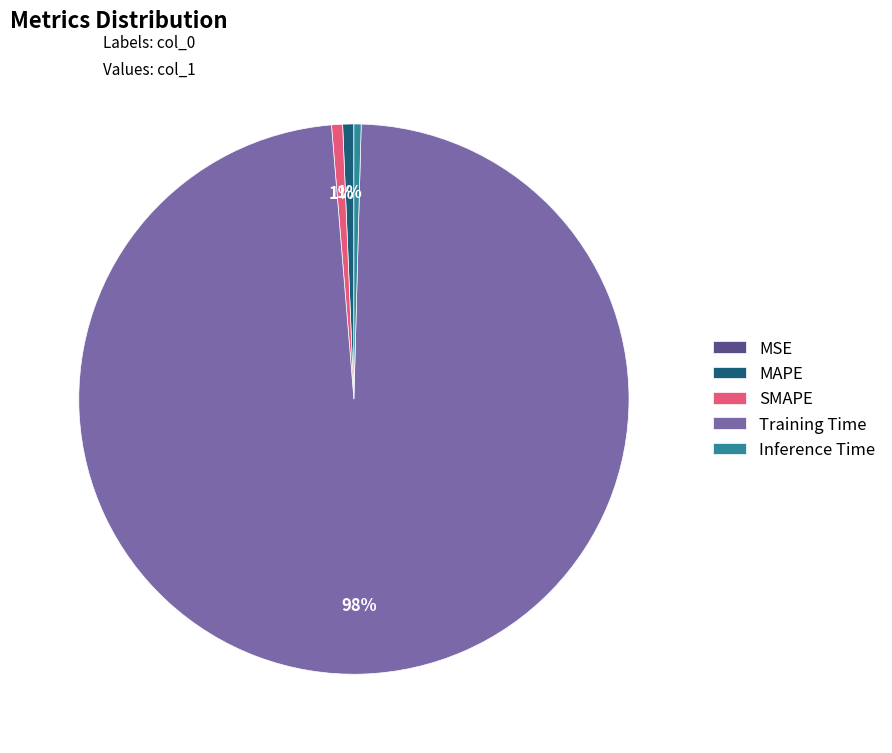

What is the largest slice in the pie chart?

Training Time